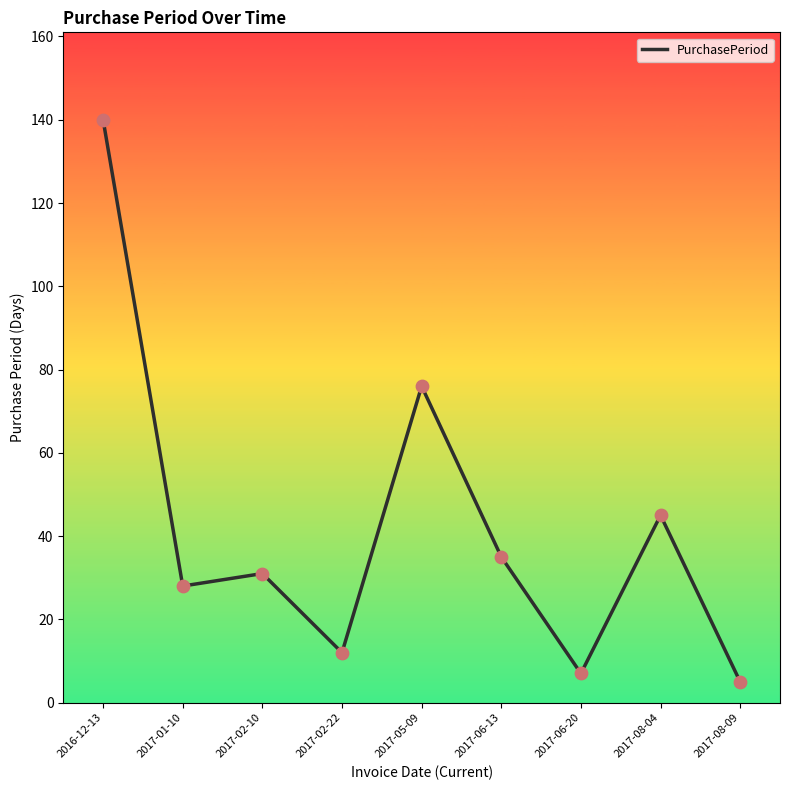

What is the change in value from 2017-01-10 to 2017-05-09?

+48